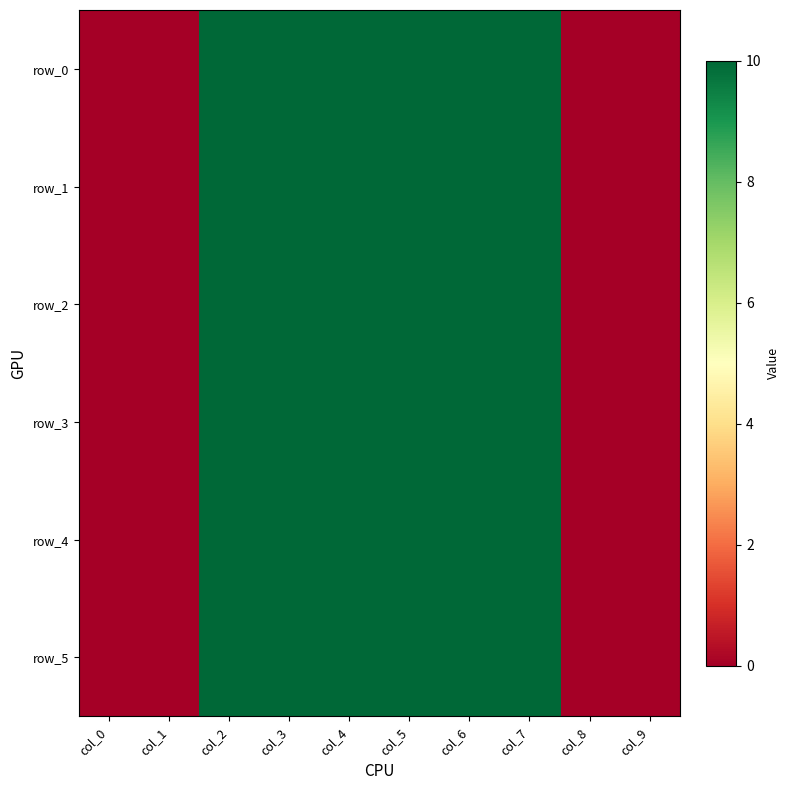

The value of row_2 at col_4 is 3. True or false?

False